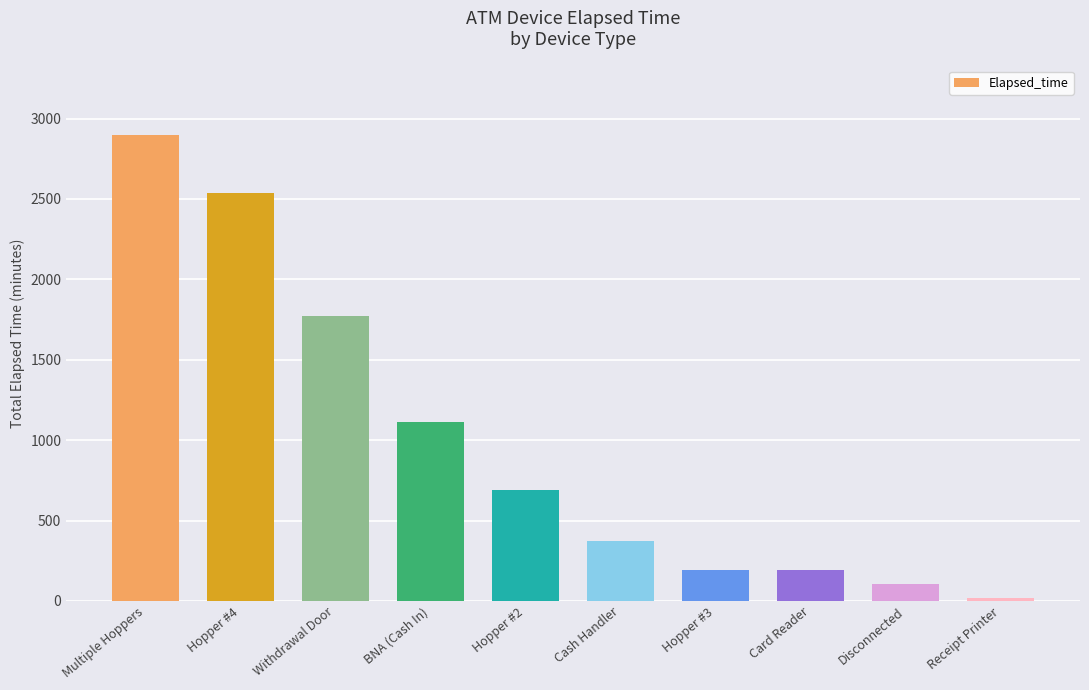

What is the label of the 2nd bar from the right?

Disconnected